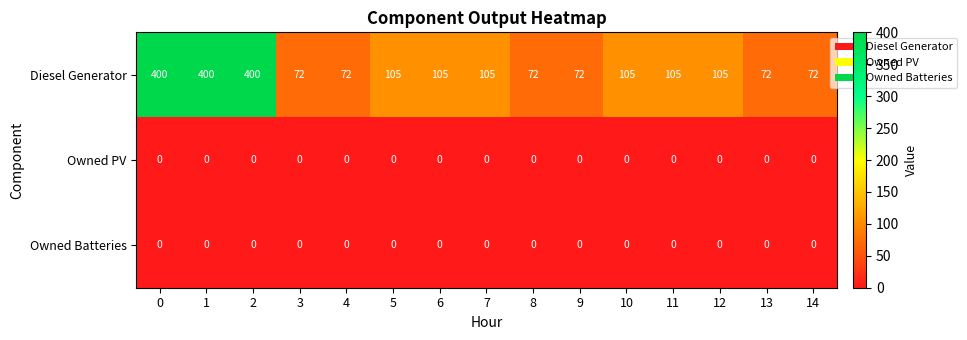

What is the spread (max minus min) of values at 12?

105